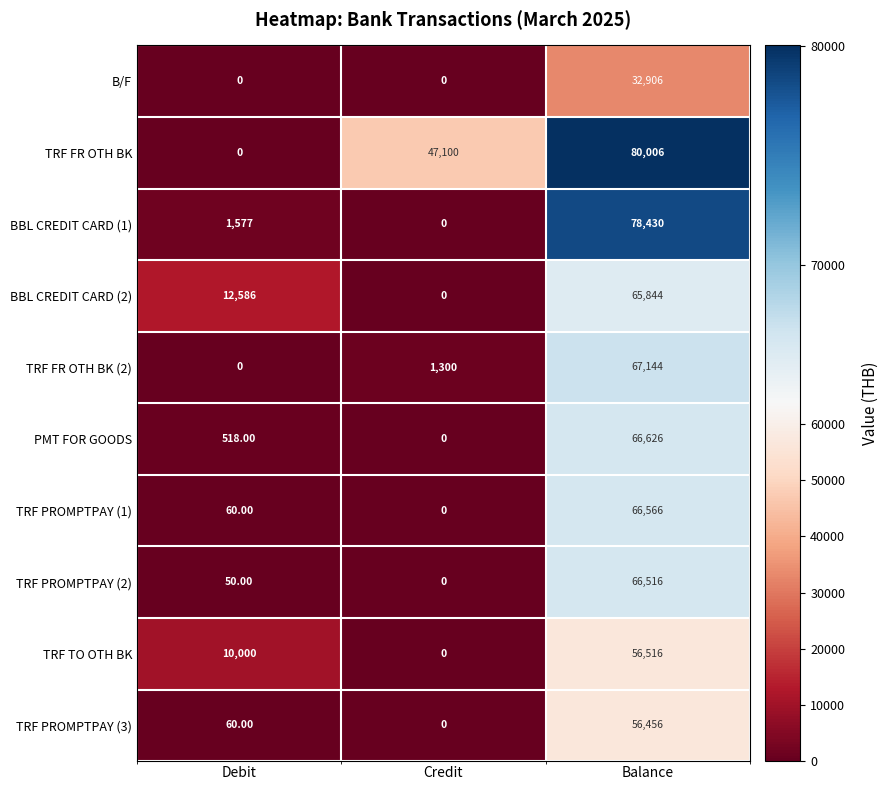

What is the difference between the maximum and minimum values in the BBL CREDIT CARD (1) series?

78430